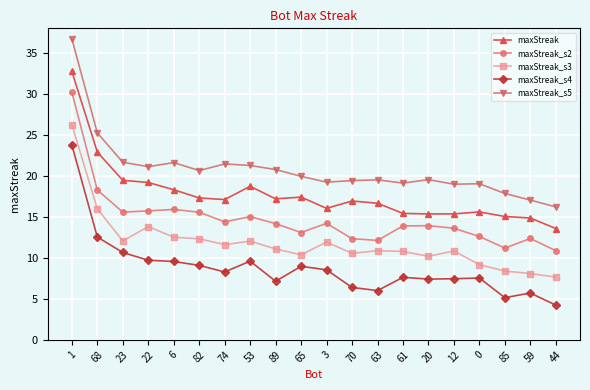

True or false: maxStreak has a value of 17.3 at 82.

True